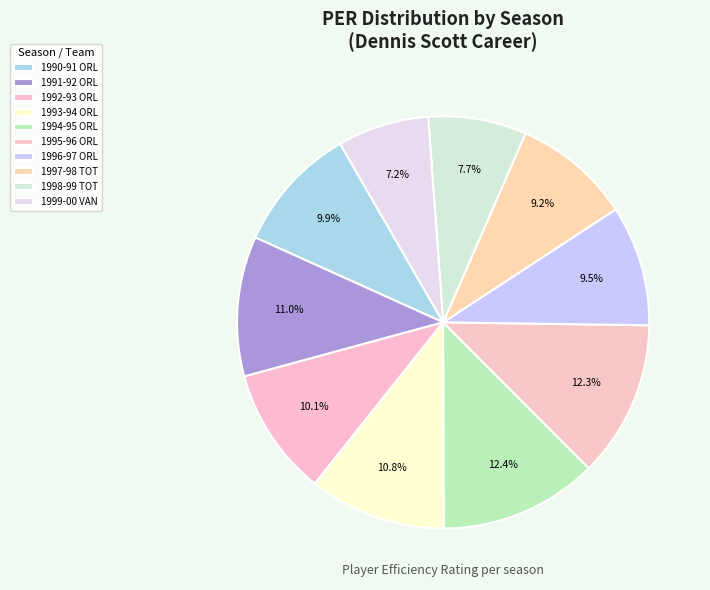

The 1995-96 ORL slice represents 1% of the pie. True or false?

False